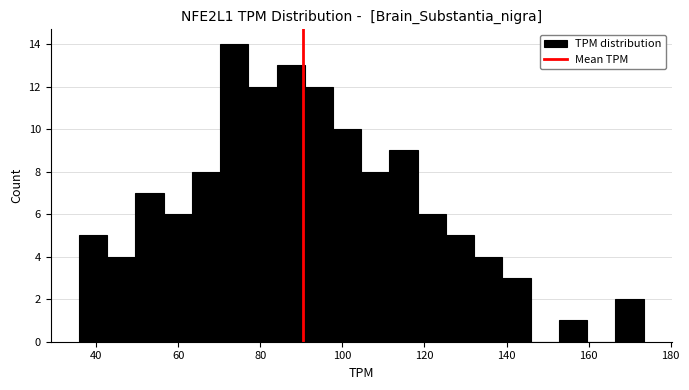

Read against the x-axis, roughly where is the centre of the tallest bar?

74